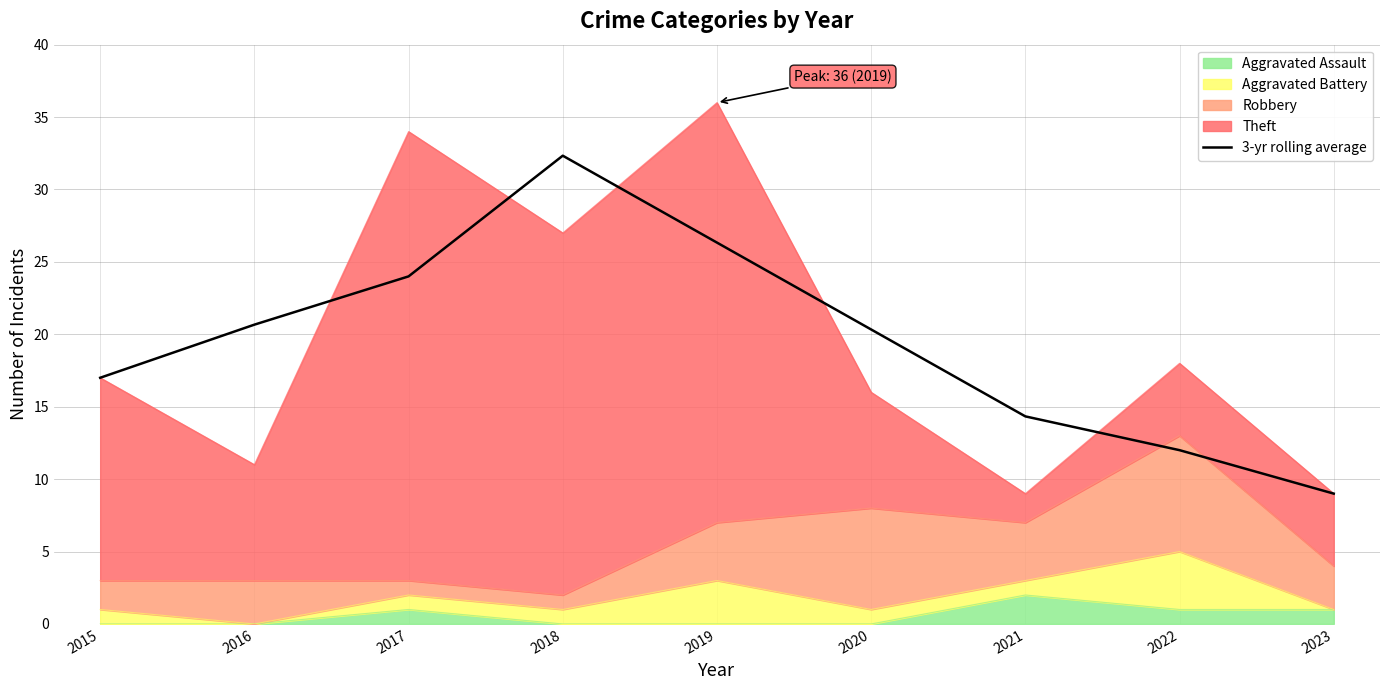

How many categories are shown in the chart?

9